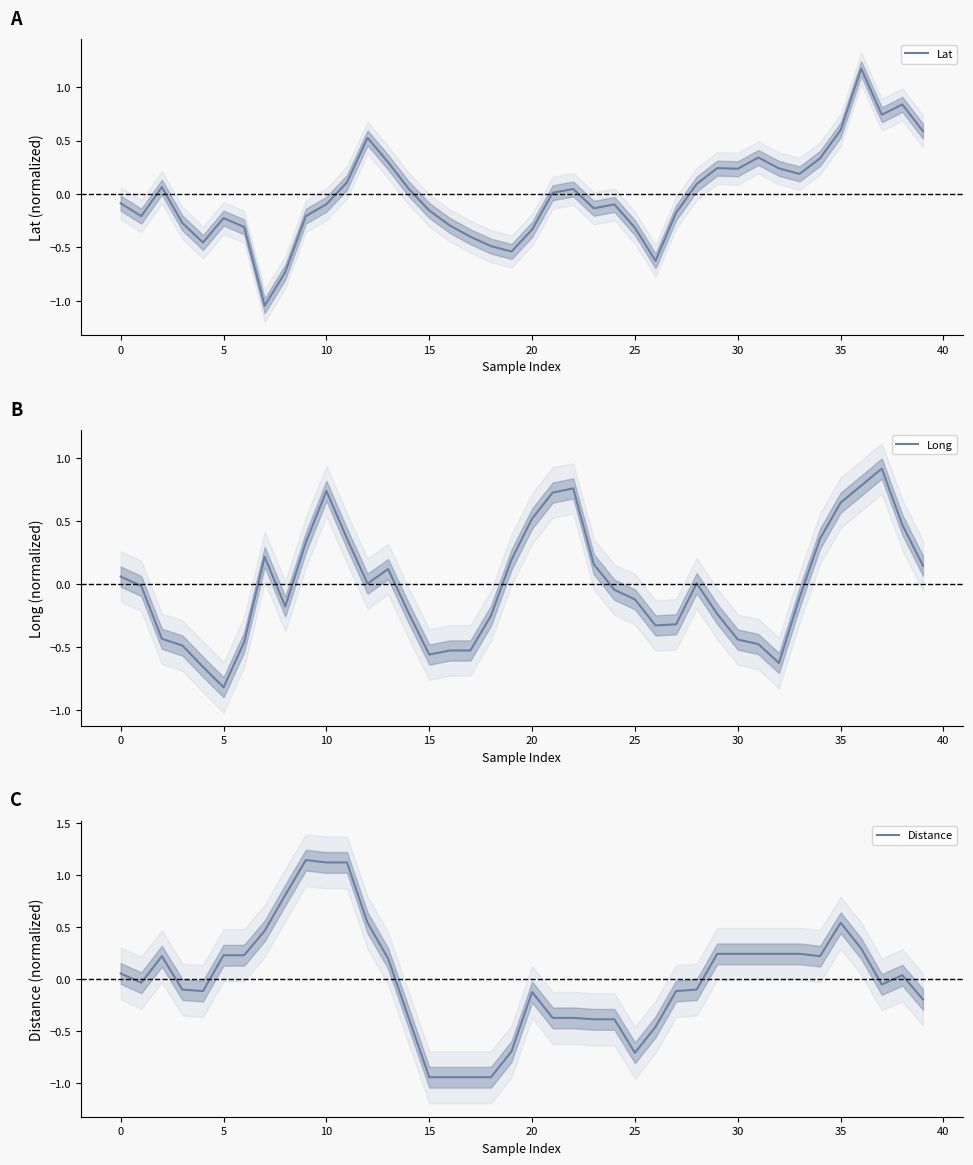

What is the highest value of the Lat series?

1.2